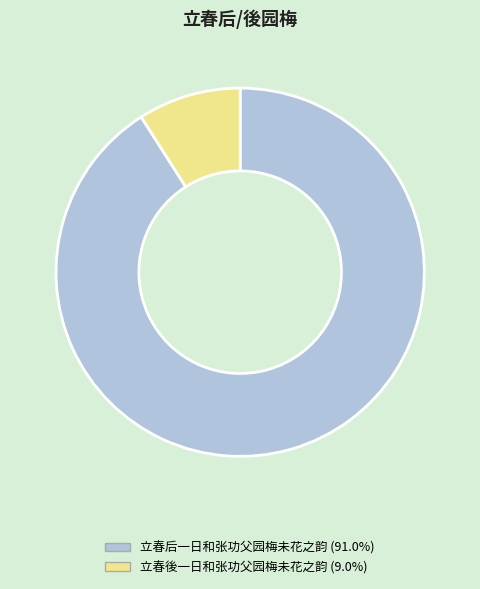

Combined, do 立春後一日和张功父园梅未花之韵 (9.0%) and 立春后一日和张功父园梅未花之韵 (91.0%) account for over 50%?

Yes